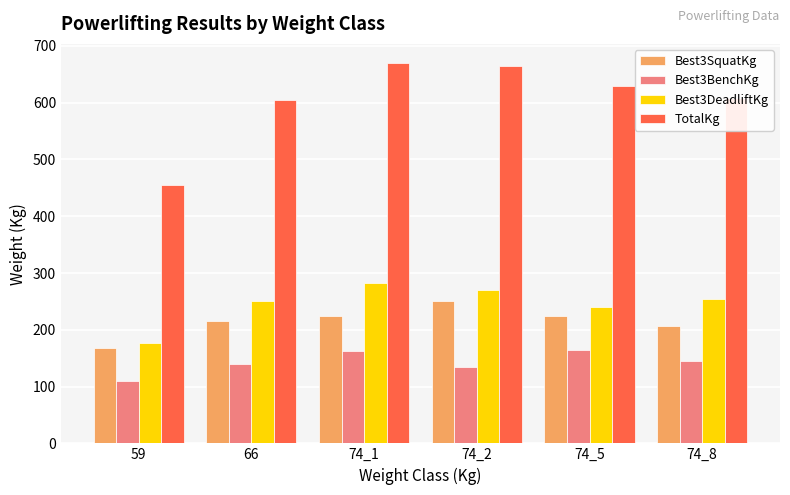

Between 74_1 and 74_8, which series saw the biggest shift?

TotalKg